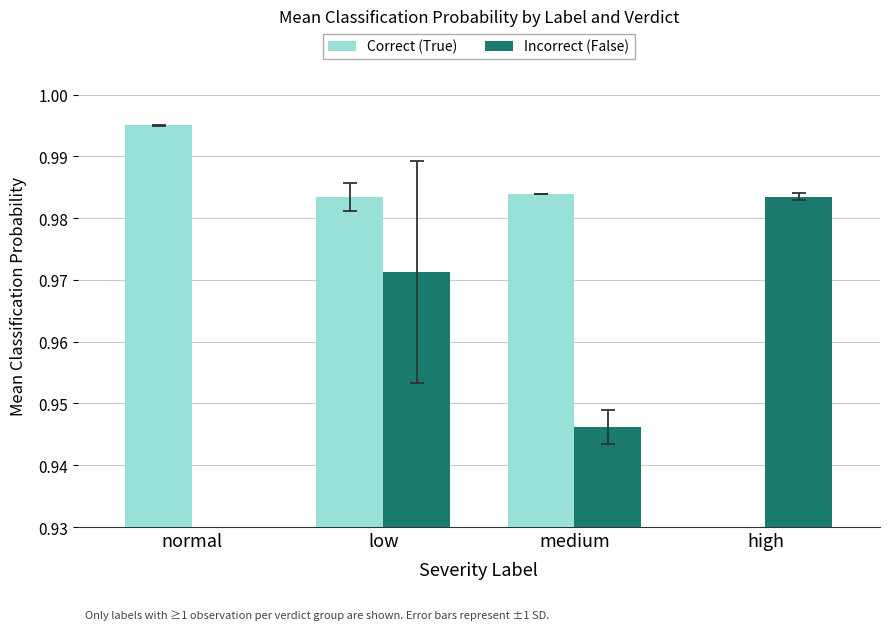

How many data points does each series have?

4